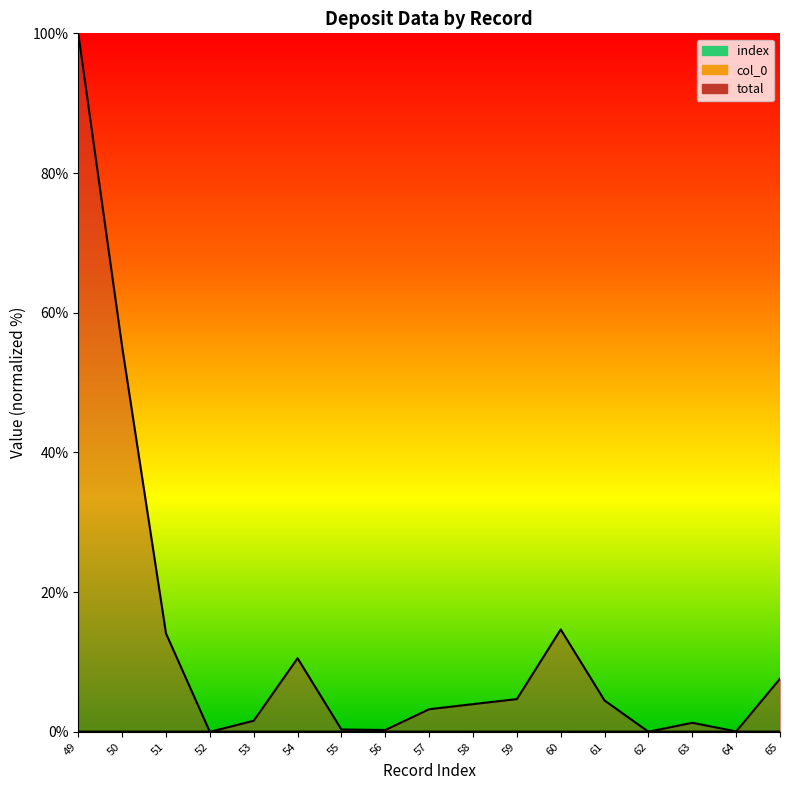

Reading right to left, what are all the values shown in this chart?

col_0: 65=0.0	64=0.0	63=0.0	62=0.0	61=0.0	60=0.0	59=0.0	58=0.0	57=0.0	56=0.0	55=0.0	54=0.0	53=0.0	52=0.0	51=0.0	50=0.0	49=0.0
total: 65=7.6	64=0.1	63=1.3	62=0.0	61=4.5	60=14.7	59=4.7	58=4.0	57=3.2	56=0.3	55=0.3	54=10.5	53=1.6	52=0.0	51=14.1	50=55.1	49=100.0
index: 65=0.0	64=0.0	63=0.0	62=0.0	61=0.0	60=0.0	59=0.0	58=0.0	57=0.0	56=0.0	55=0.0	54=0.0	53=0.0	52=0.0	51=0.0	50=0.0	49=0.0